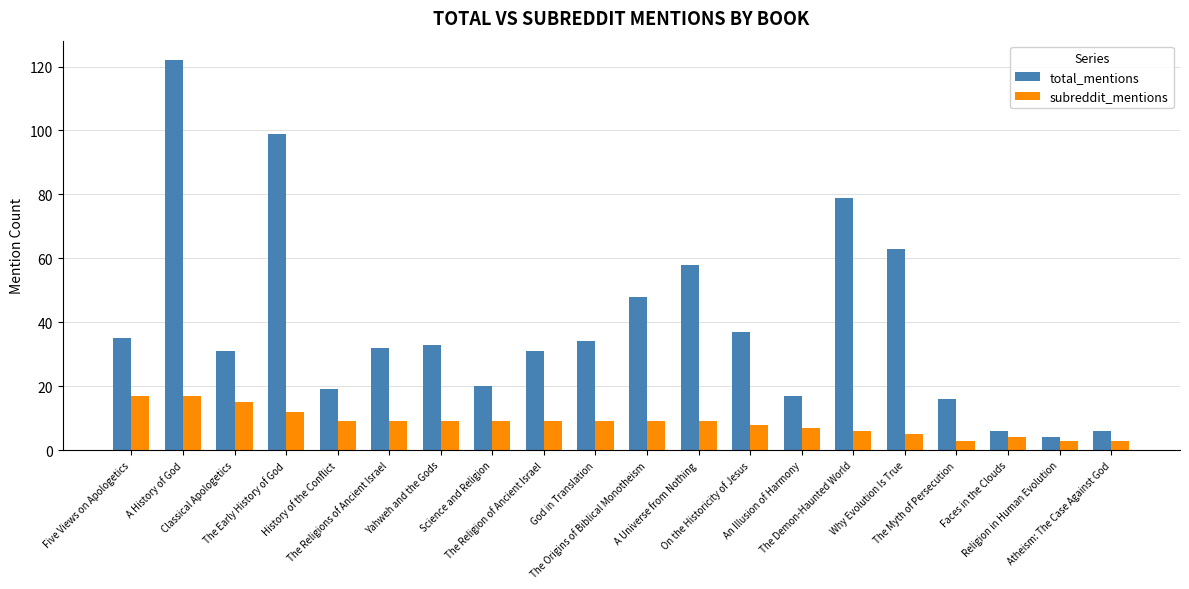

At which category is the sum across all series the highest?

A History of God